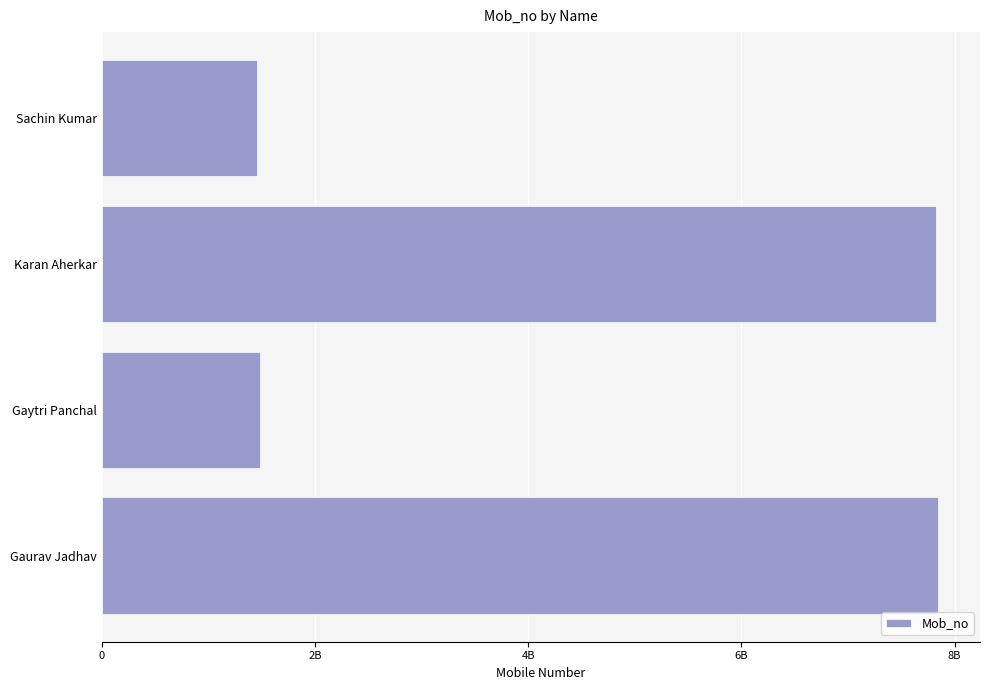

What is the average value?

4652502780